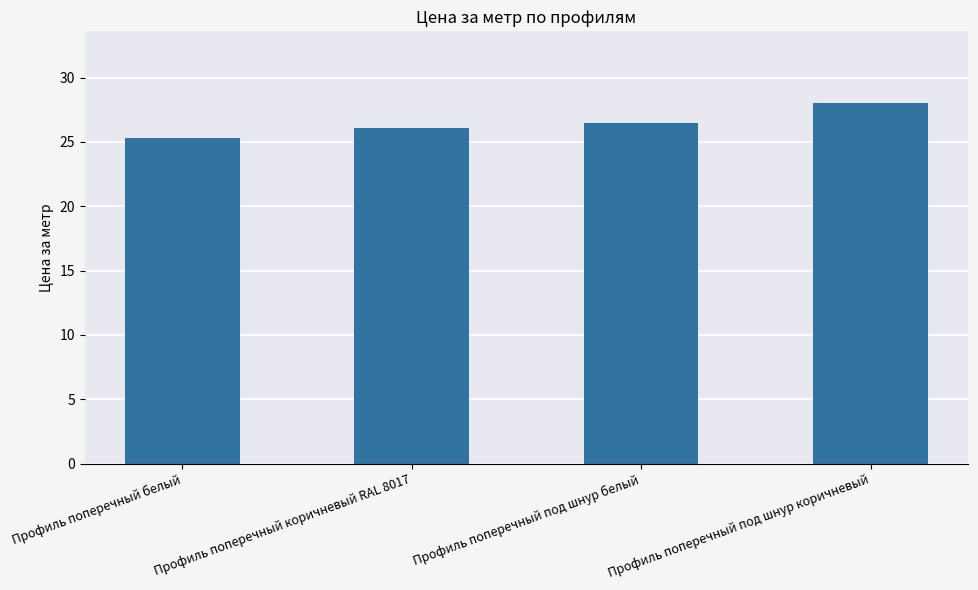

Reading left to right, what are all the values shown in this chart?

Профиль поперечный белый=25.3	Профиль поперечный коричневый RAL 8017=26.1	Профиль поперечный под шнур белый=26.5	Профиль поперечный под шнур коричневый=28.0